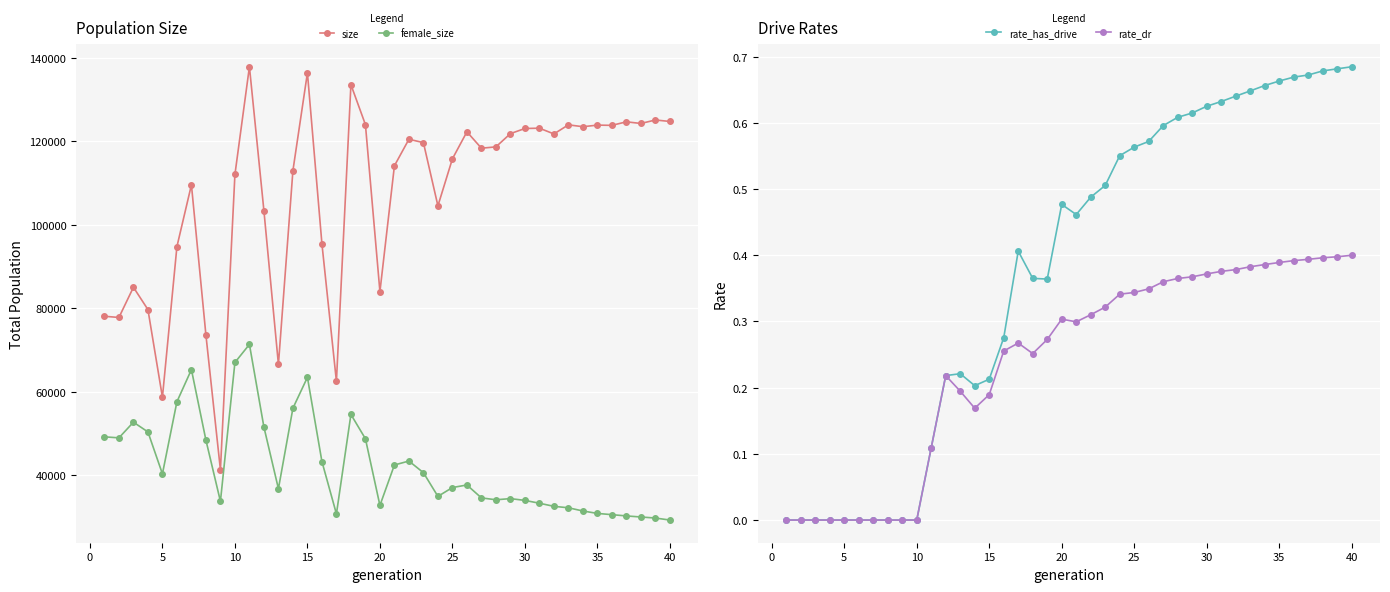

What are all the series names shown in the legend?

size, female_size, rate_has_drive, rate_dr